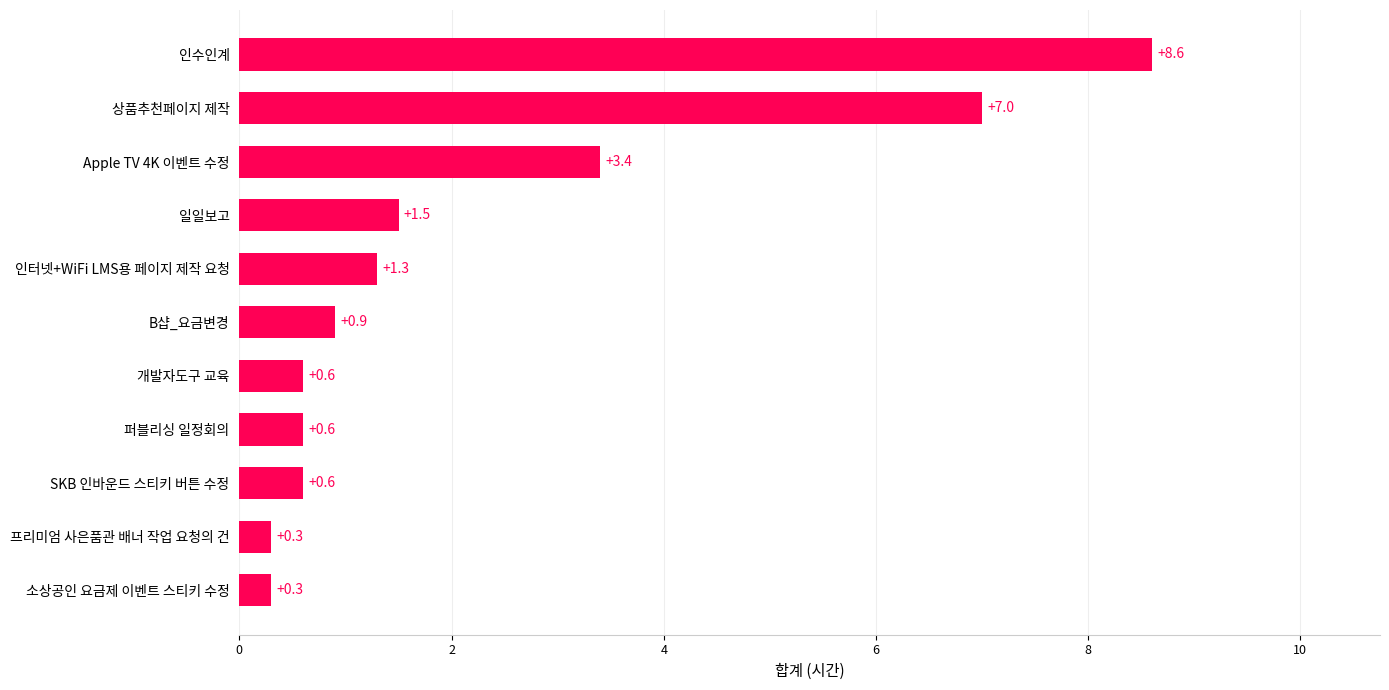

Does the chart contain stacked bars?

No